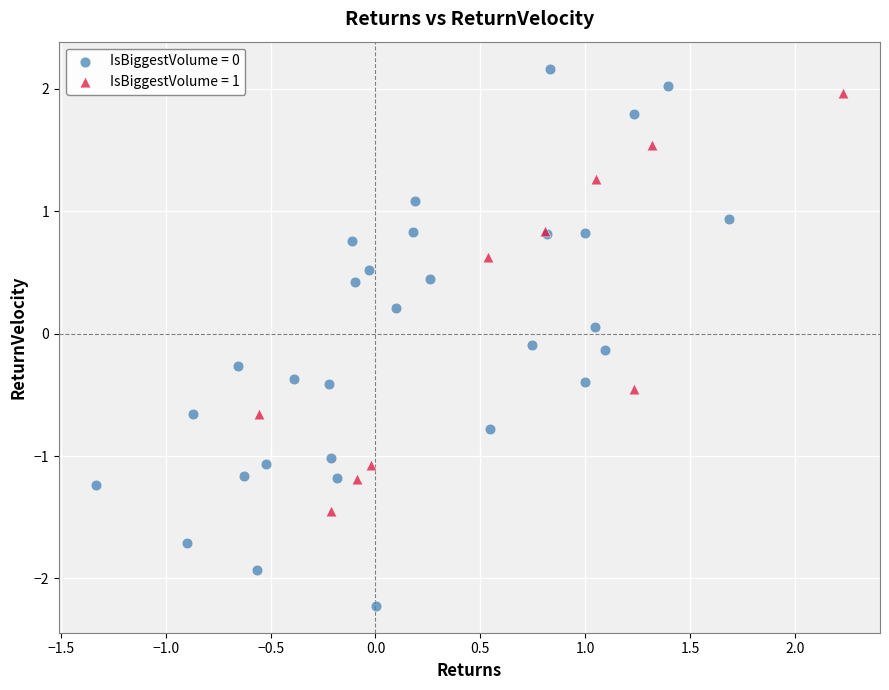

Which series contains the lowest Y value?

IsBiggestVolume = 0